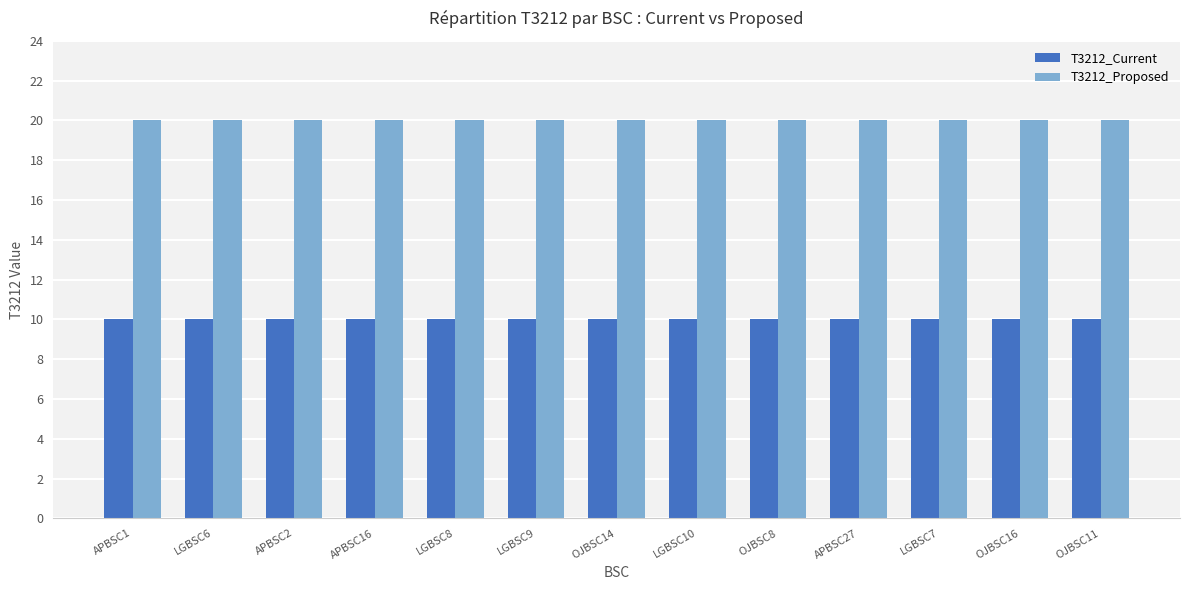

What is the difference between the highest and lowest values at OJBSC8?

10